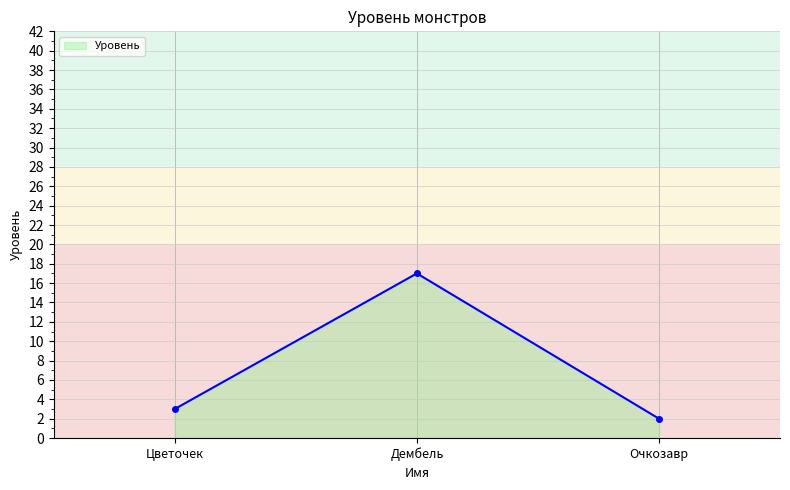

List the labels in order of value, largest first.

Дембель, Цветочек, Очкозавр